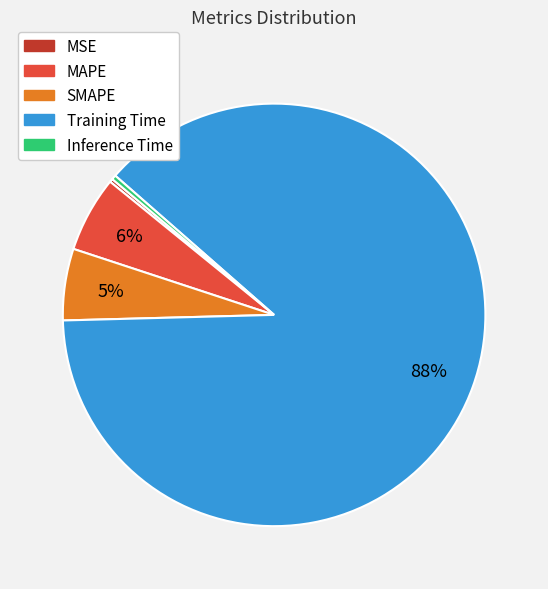

Is the sum of Inference Time and SMAPE greater than half?

No